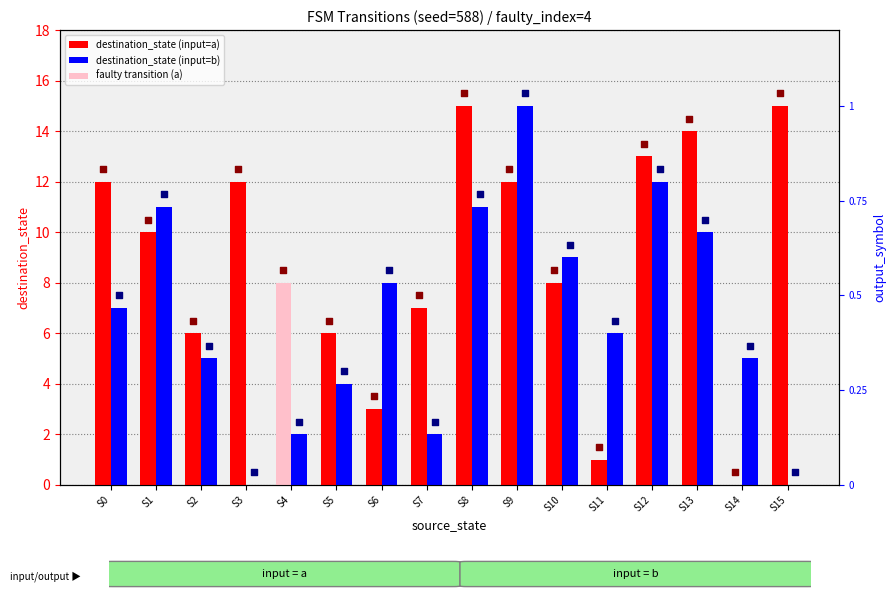

Which series has the widest spread of Y values?

destination_state (input=a)